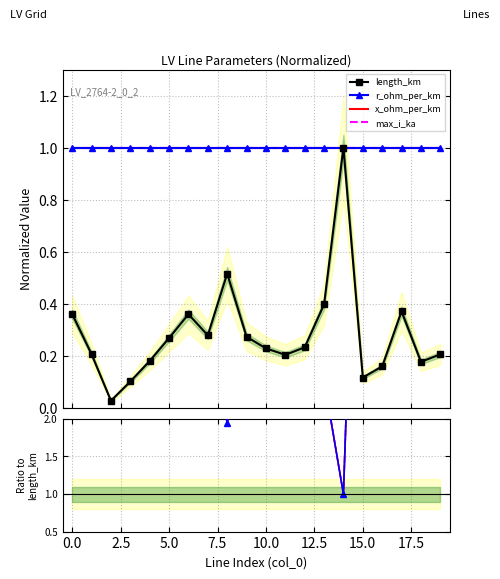

Reading left to right, what are all the values shown in this chart?

length_km: 0.4	0.2	0.0	0.1	0.2	0.3	0.4	0.3	0.5	0.3	0.2	0.2	0.2	0.4	1.0	0.1	0.2	0.4	0.2	0.2
r_ohm_per_km: 2.8	4.9	37.6	9.9	5.6	3.7	2.8	3.6	1.9	3.7	4.4	4.9	4.3	2.5	1.0	8.6	6.3	2.7	5.7	4.9
x_ohm_per_km: 2.8	4.9	37.6	9.9	5.6	3.7	2.8	3.6	1.9	3.7	4.4	4.9	4.3	2.5	1.0	8.6	6.3	2.7	5.7	4.9
max_i_ka: 2.8	4.9	37.6	9.9	5.6	3.7	2.8	3.6	1.9	3.7	4.4	4.9	4.3	2.5	1.0	8.6	6.3	2.7	5.7	4.9